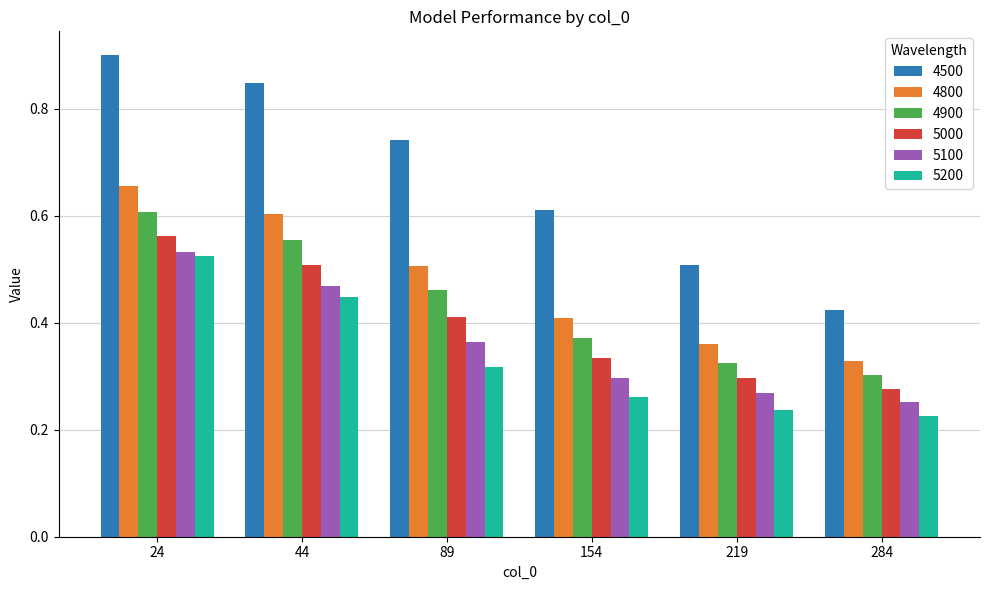

How many bars are there in each group?

6